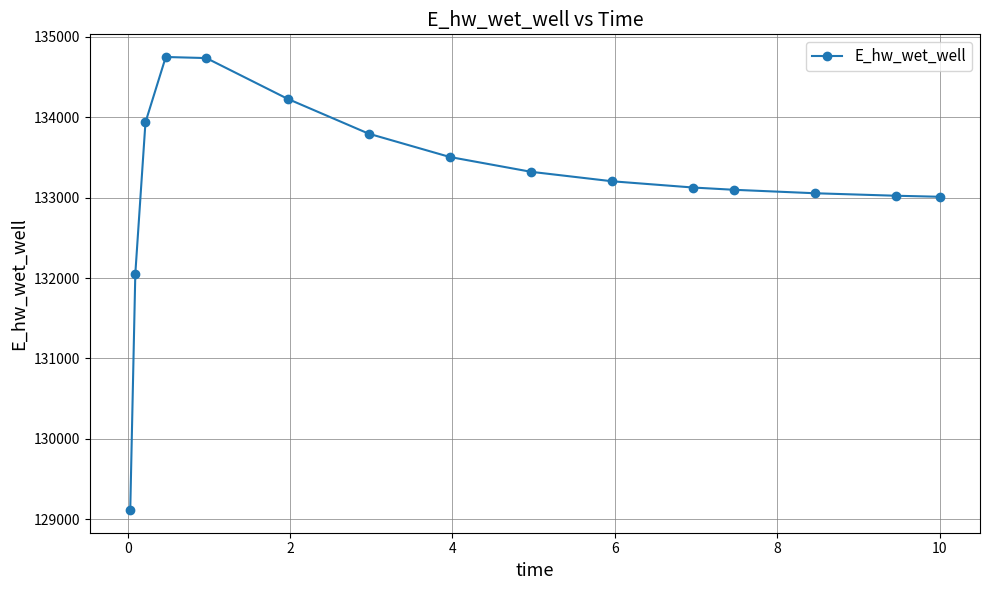

What is the sum of all values?

1997949.4